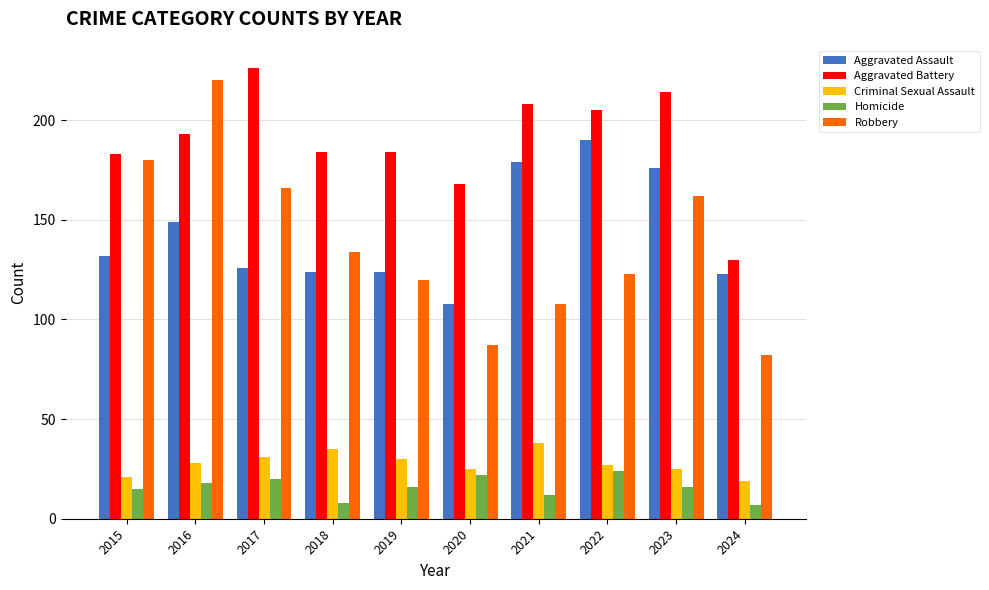

What is the difference between the Aggravated Battery values at 2017 and 2019?

42